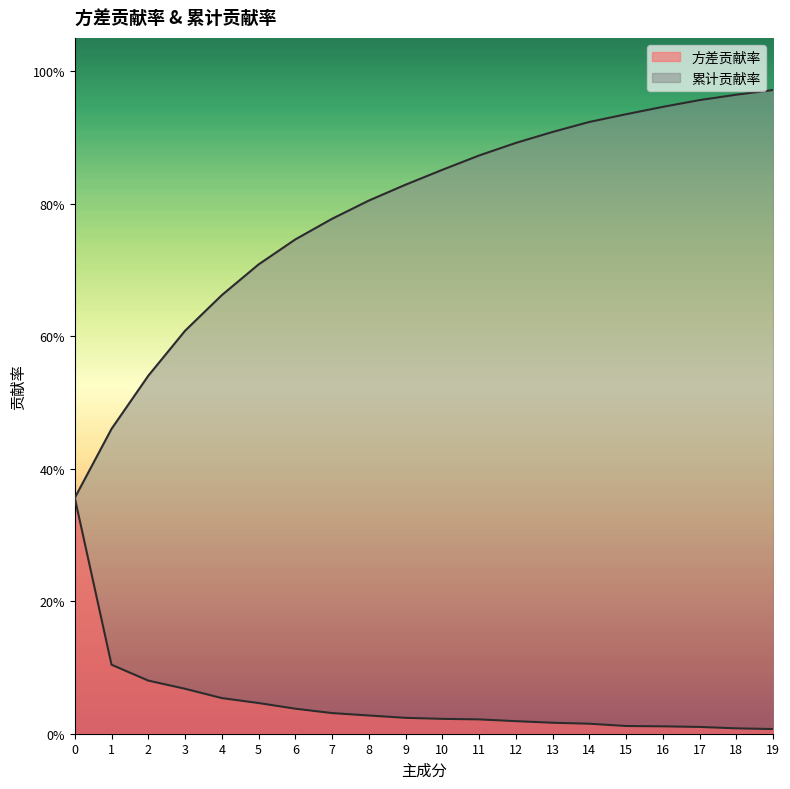

What are all the series names shown in the legend?

方差贡献率, 累计贡献率